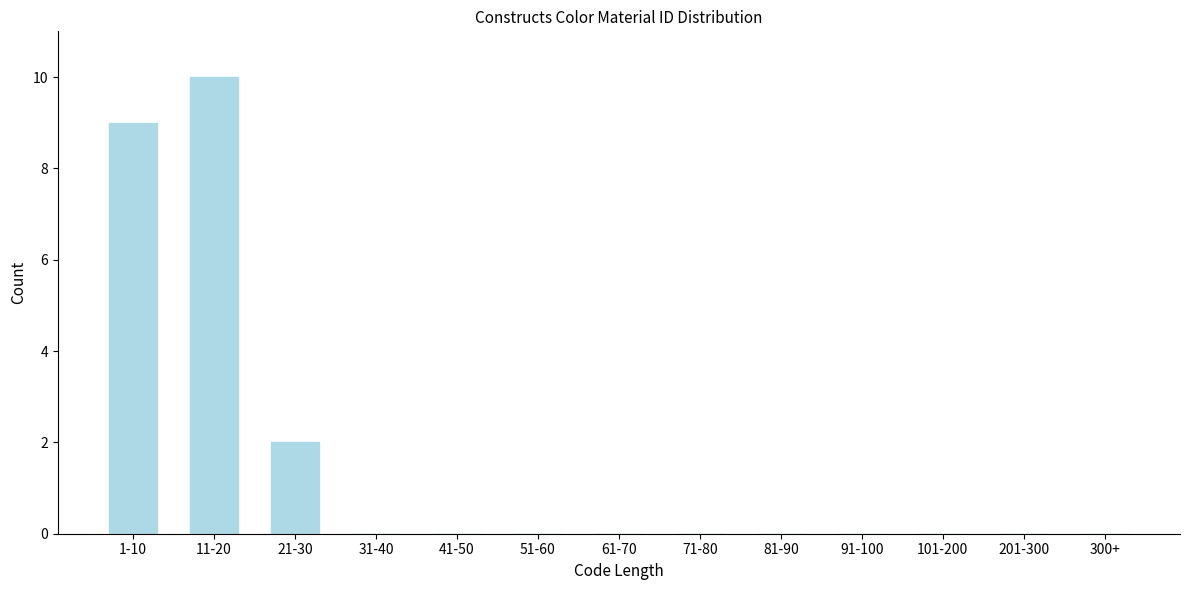

Reading left to right, extract all data points from this chart.

1-10=9	11-20=10	21-30=2	31-40=0	41-50=0	51-60=0	61-70=0	71-80=0	81-90=0	91-100=0	101-200=0	201-300=0	300+=0